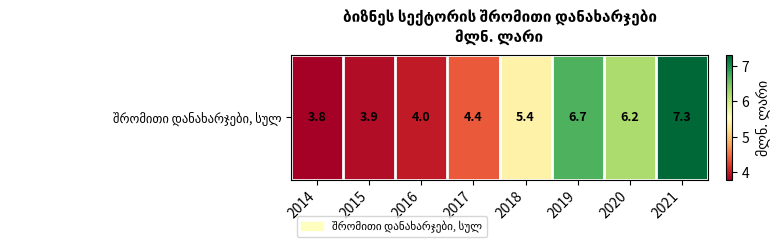

True or false: the data shows 2.4 at 2015.

False